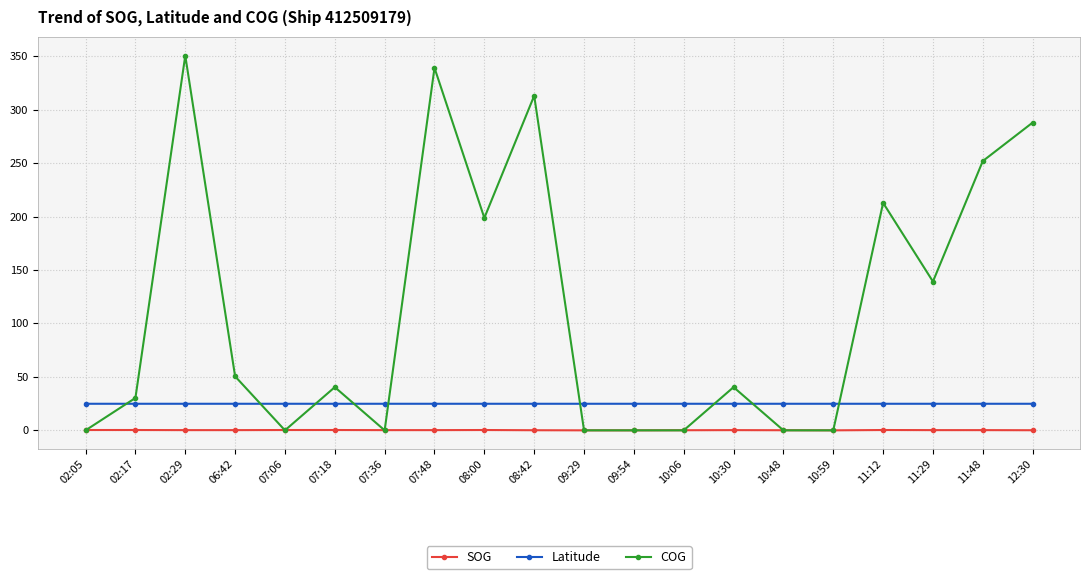

True or false: Latitude has more than 0 interior local peaks.

True